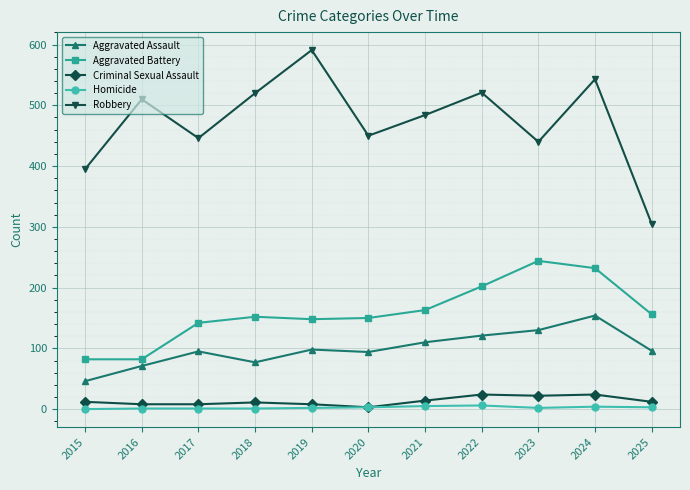

How many distinct data groups are displayed?

5